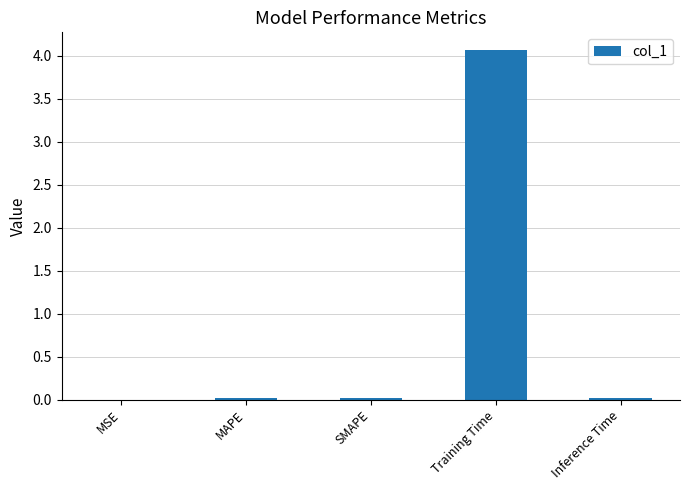

At which category does the chart reach its peak across all series?

Training Time